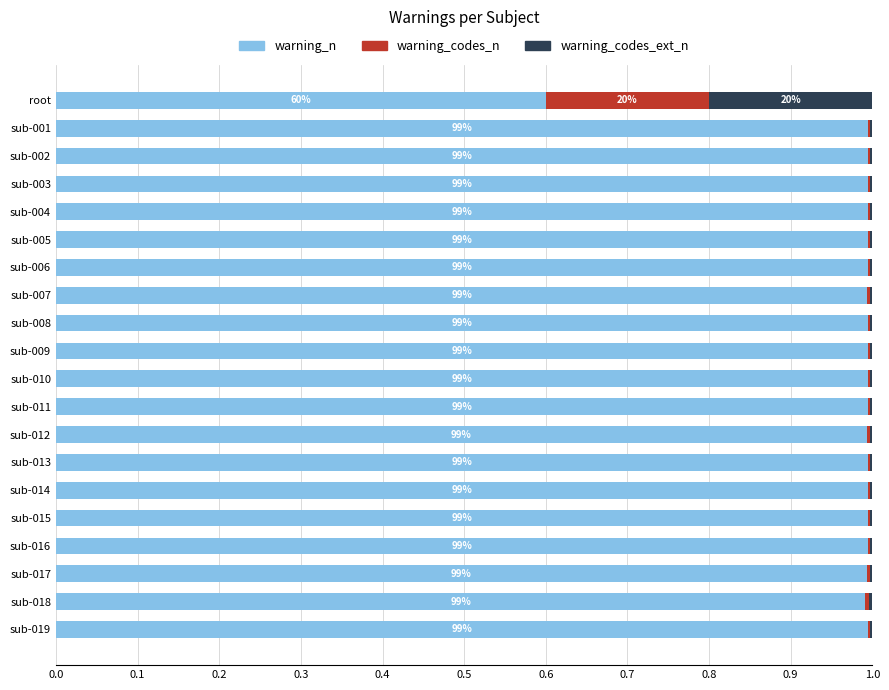

True or false: warning_n has a value of 0.6 at root.

True